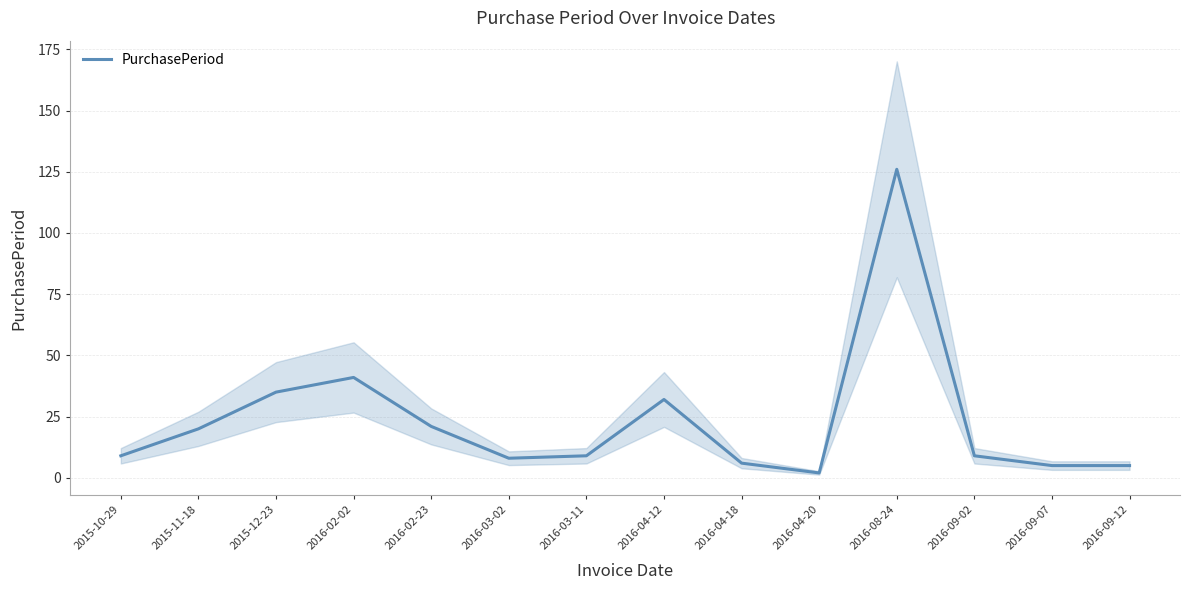

Approximately how many times larger is the value at 2015-12-23 compared to 2016-04-12?

1.1